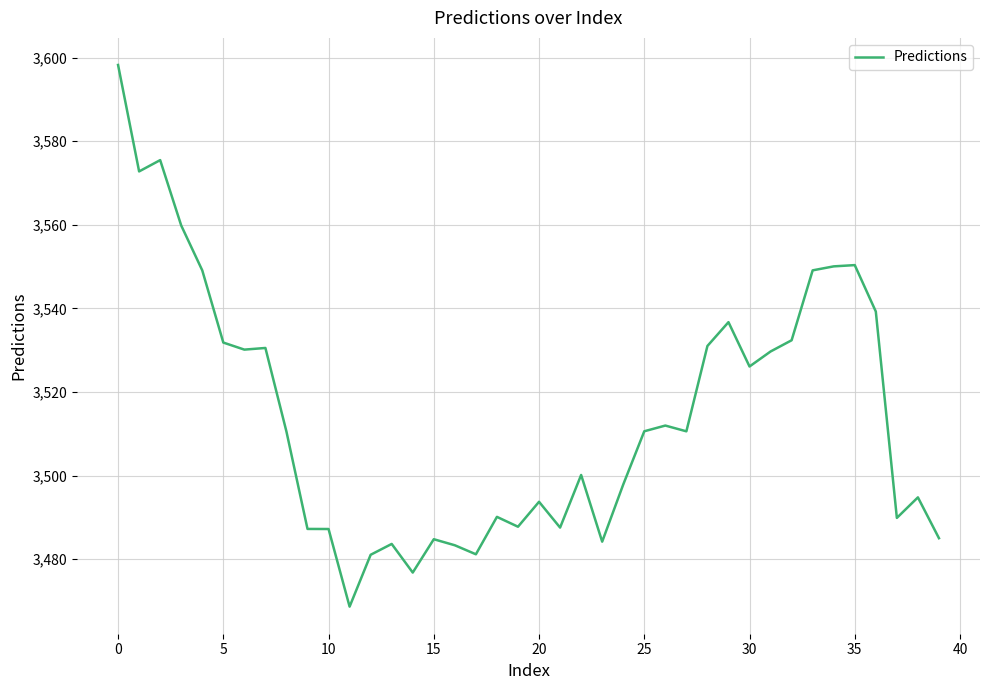

What is the minimum value shown in the chart?

3468.6